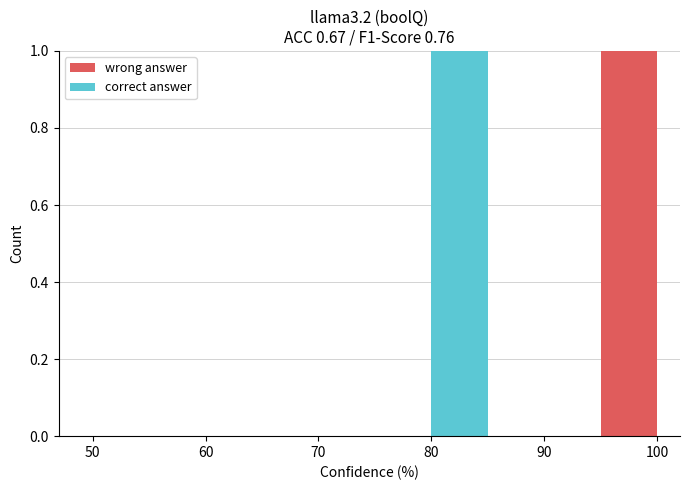

Reading left to right, list every stacked bar in this chart as the range it spans on the x-axis followed by its total height. The values are not printed on the chart, so give them approximately, as read against the axis.

50 to 55: 0
55 to 60: 0
60 to 65: 0
65 to 70: 0
70 to 75: 0
75 to 80: 0
80 to 85: 1
85 to 90: 0
90 to 95: 0
95 to 100: 1